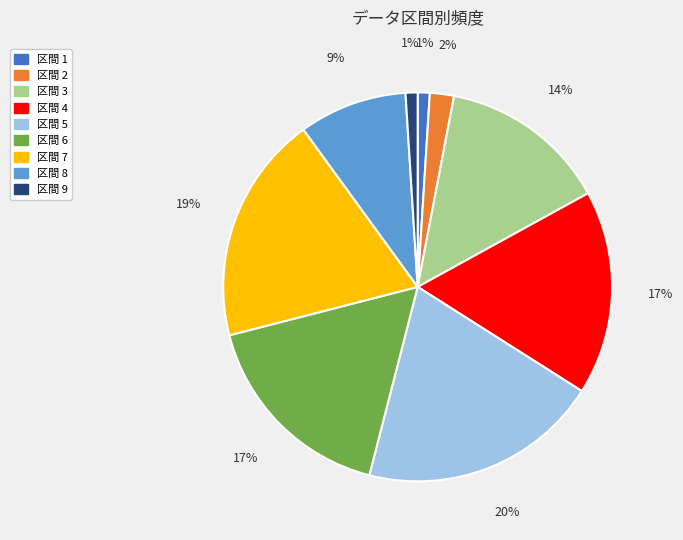

To the nearest percent, what is the average slice percentage?

11%